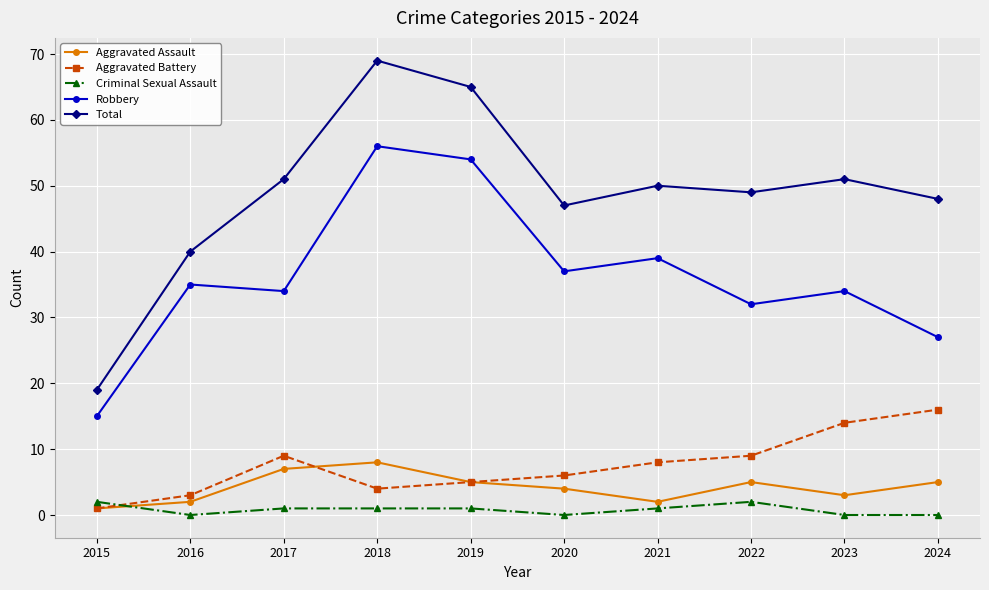

Reading left to right, list all the values displayed in this chart.

Aggravated Assault: 1	2	7	8	5	4	2	5	3	5
Aggravated Battery: 1	3	9	4	5	6	8	9	14	16
Criminal Sexual Assault: 2	0	1	1	1	0	1	2	0	0
Robbery: 15	35	34	56	54	37	39	32	34	27
Total: 19	40	51	69	65	47	50	49	51	48